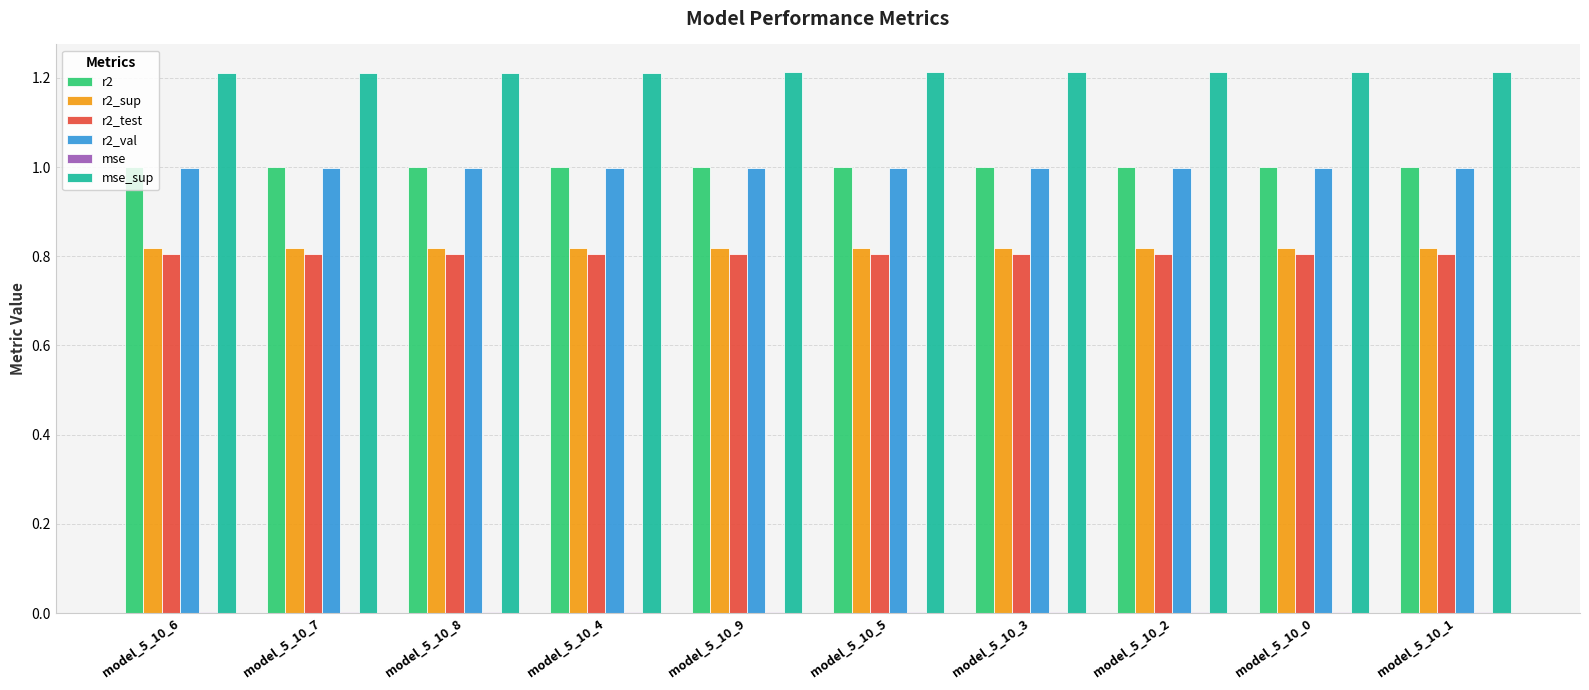

Read the r2_val value at model_5_10_0.

1.0